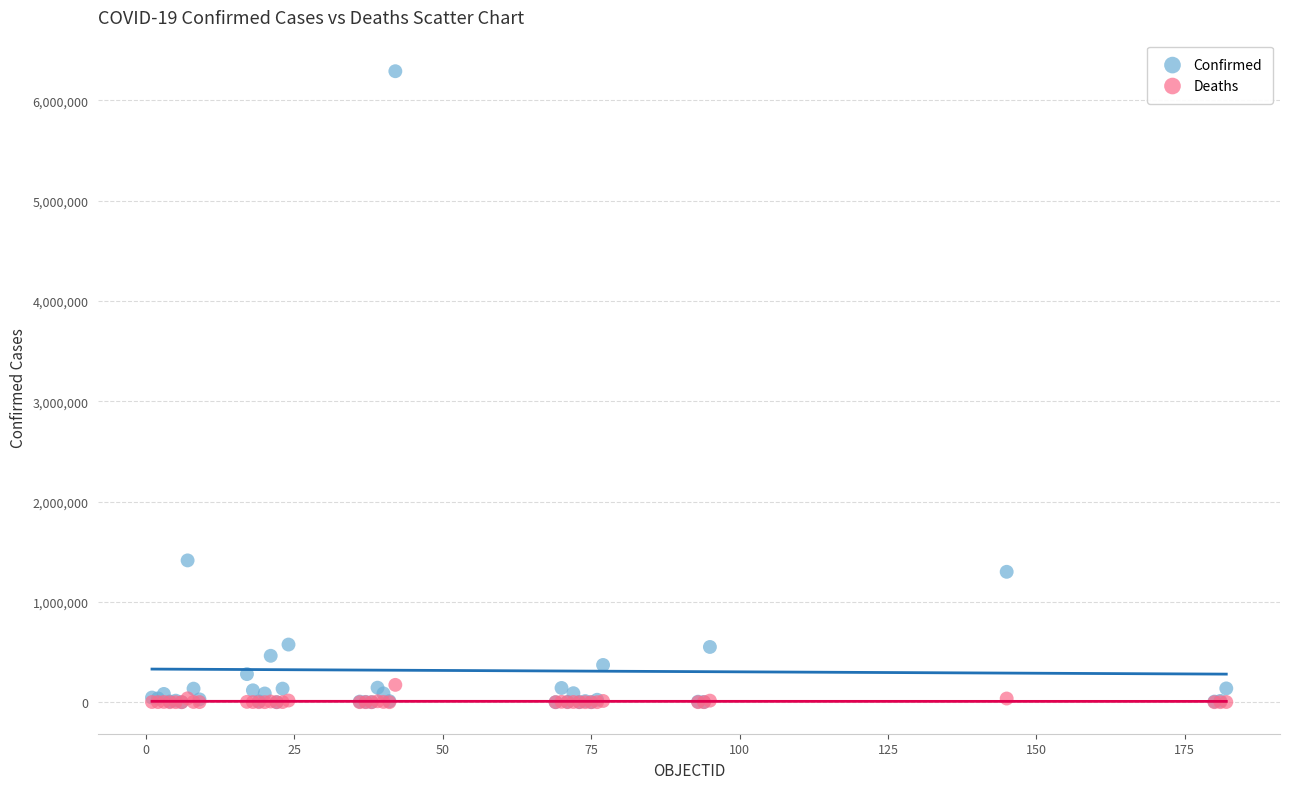

In the Confirmed series, what Y value is closest to 3145206?

1413375